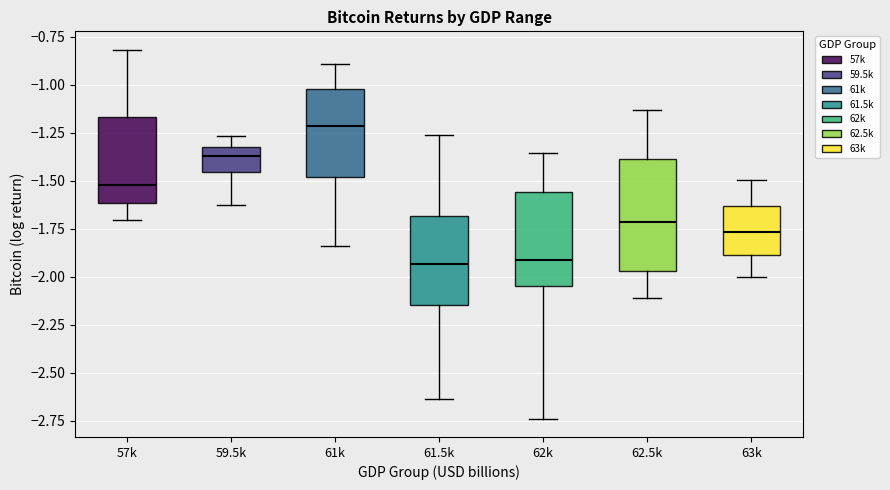

Where does the upper whisker of the box for 63k end on the y-axis? The values are not printed on the chart, so give them approximately, as read against the axis.

-1.50